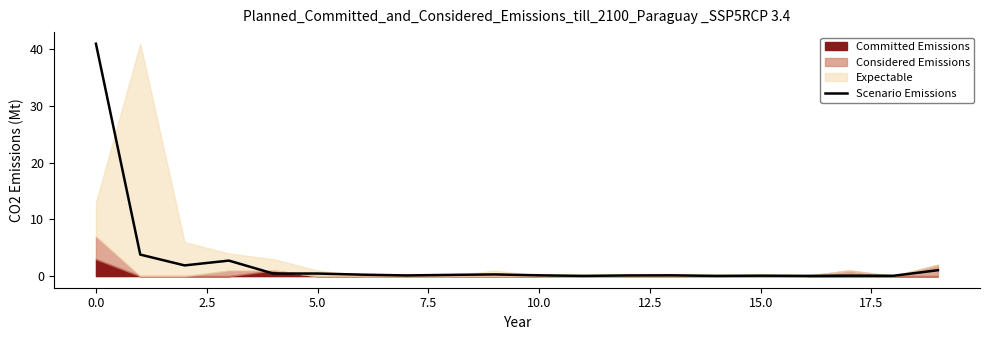

Reading left to right, transcribe all the data shown in this chart.

41.0	3.8	1.9	2.7	0.5	0.5	0.3	0.1	0.2	0.3	0.1	0.0	0.1	0.1	0.0	0.1	0.0	0.1	0.1	1.0